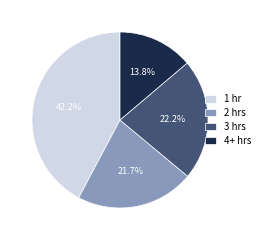

Approximately how many times larger is the value at 4+ hrs compared to 2 hrs?

0.6